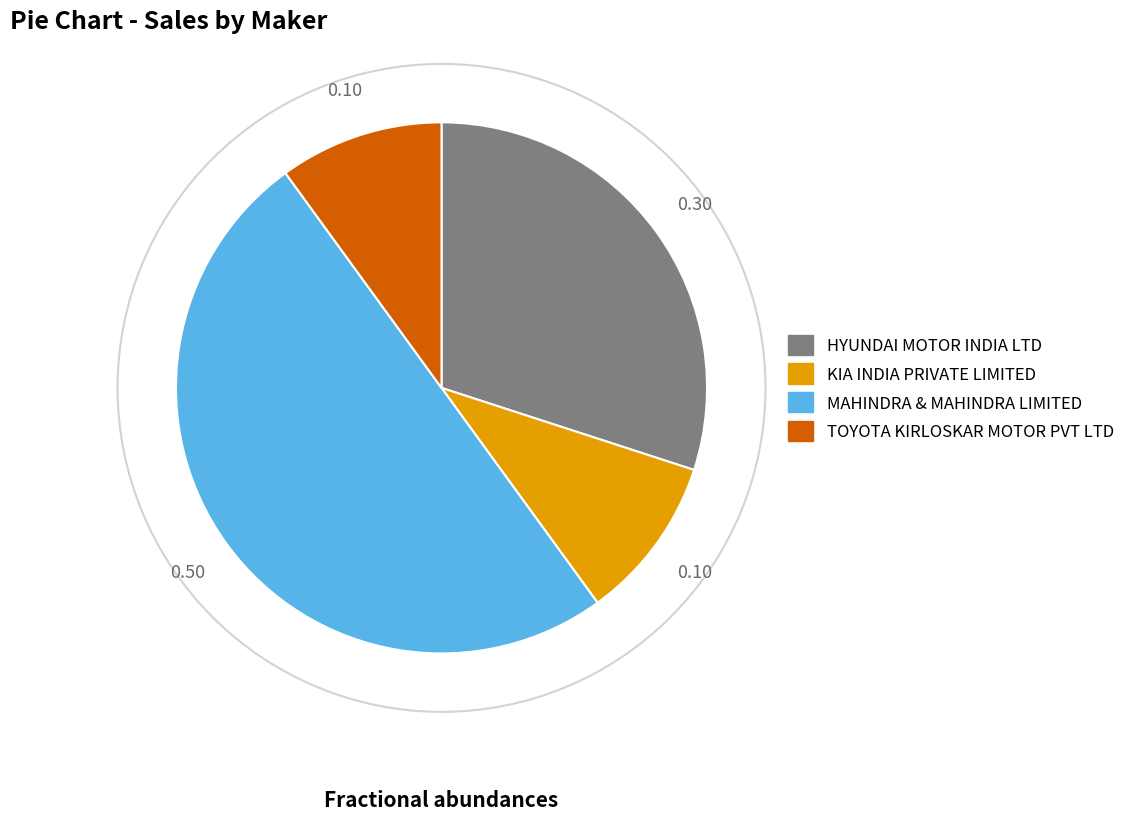

How many segments does this pie chart have?

4